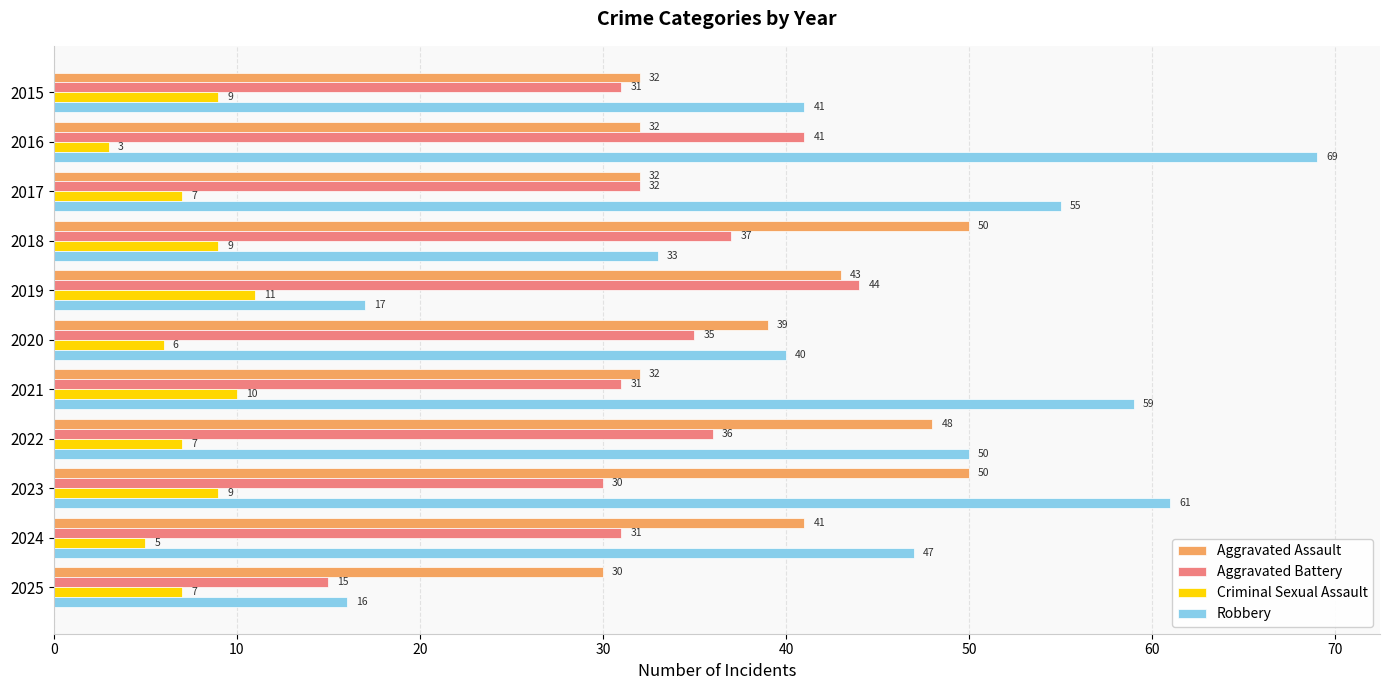

What is the average value of the Aggravated Battery series?

33